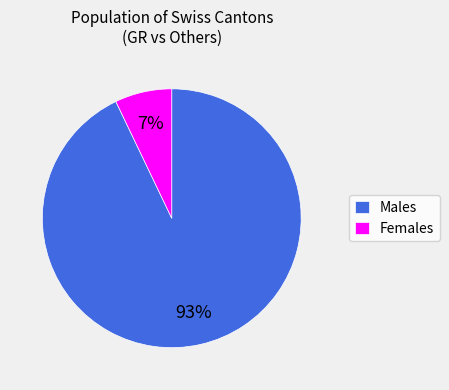

Does Males represent more than half of the total?

Yes